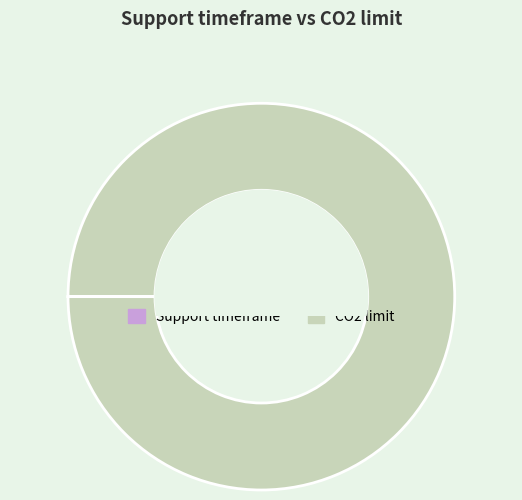

Which category has the biggest portion of the pie?

CO2 limit